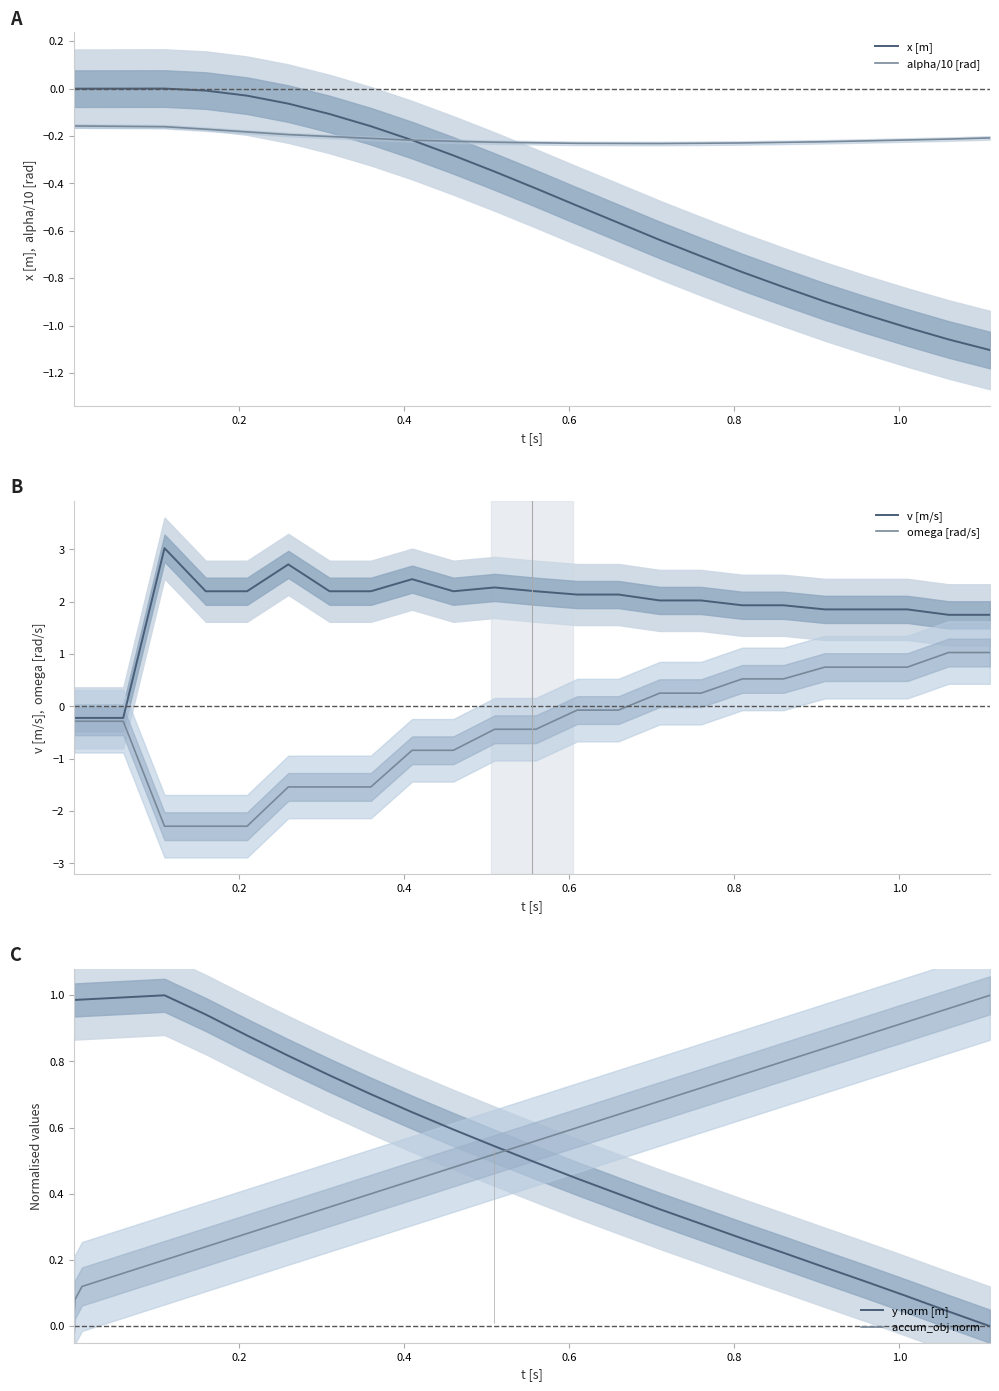

Is this an area chart (filled region under the line)?

No